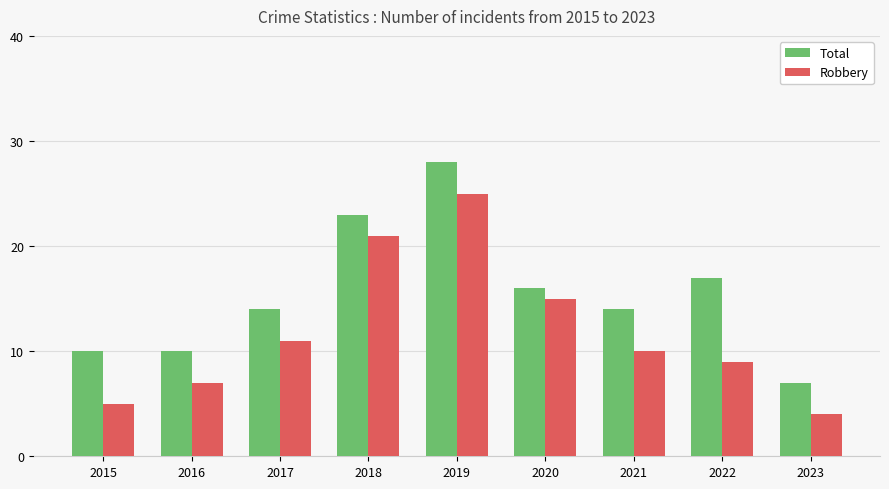

Reading left to right, list all the values displayed in this chart.

Total: 10	10	14	23	28	16	14	17	7
Robbery: 5	7	11	21	25	15	10	9	4